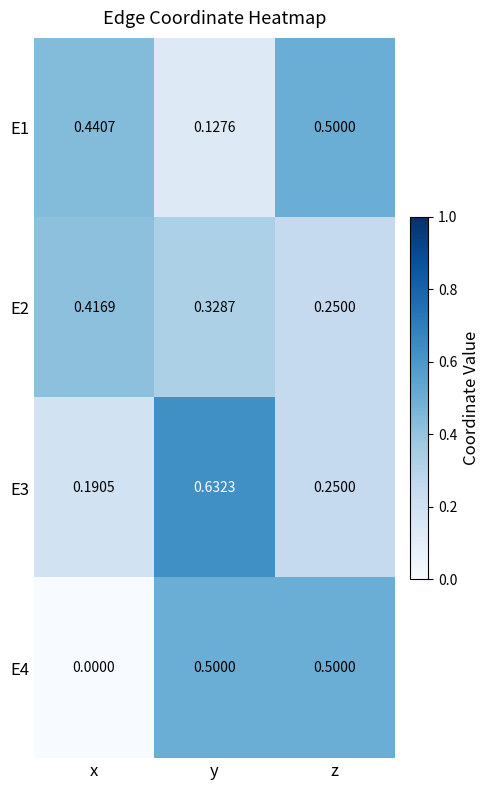

Where is E1 nearest to the value 0?

y